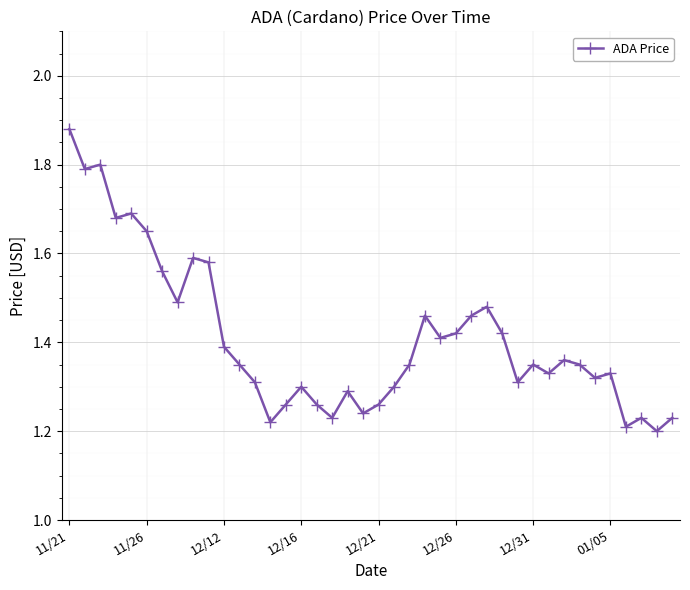

True or false: the data has more than 2 interior local peaks.

True